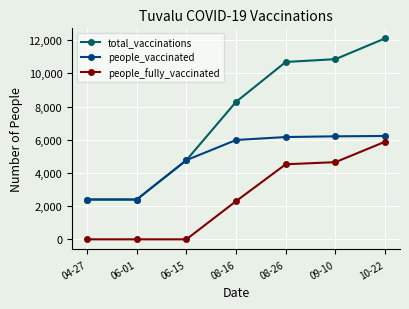

Where is people_vaccinated nearest to the value 4315?

06-15